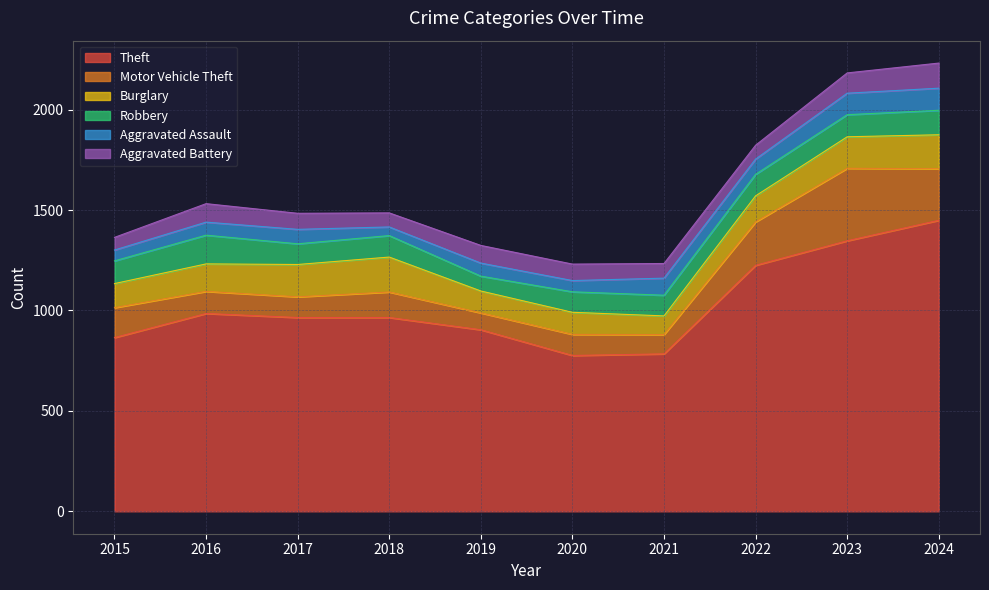

At 2019, list the series in order from largest to smallest.

Theft, Burglary, Aggravated Battery, Motor Vehicle Theft, Robbery, Aggravated Assault